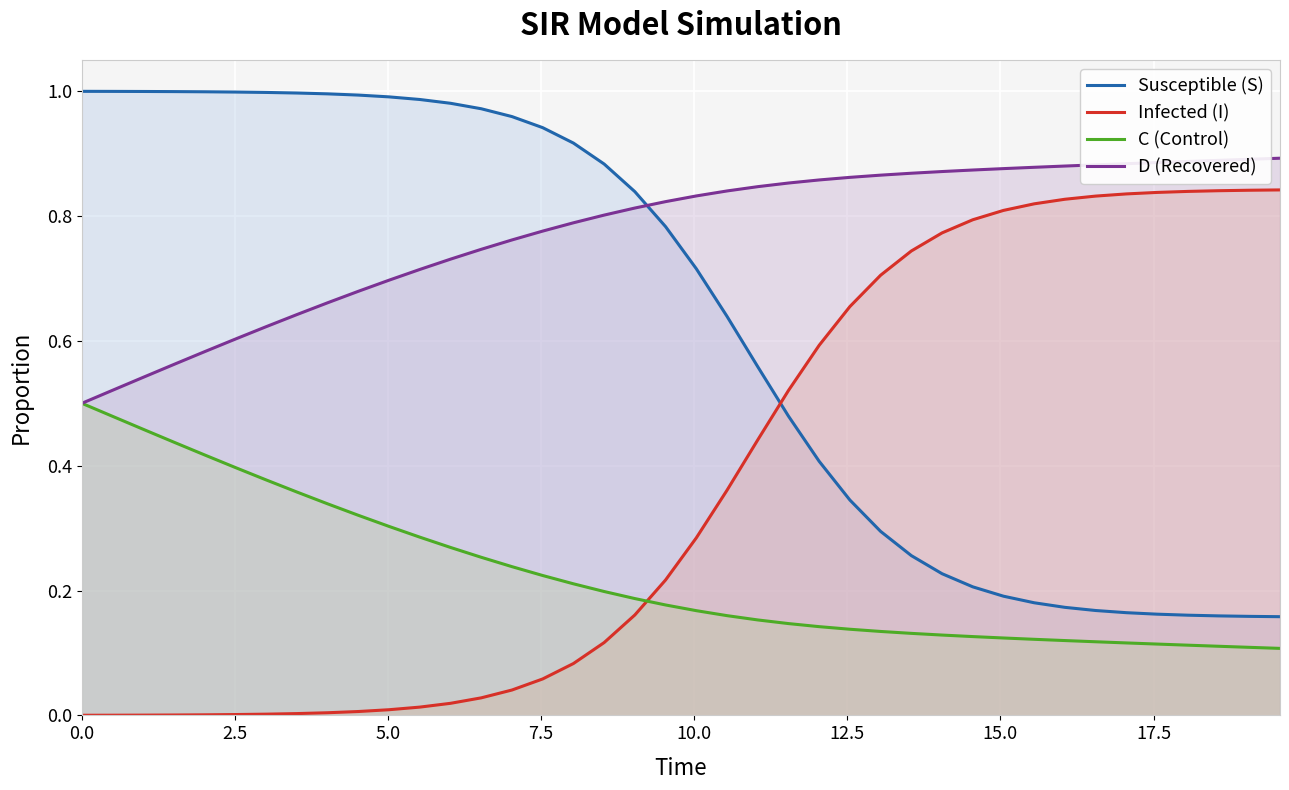

Which series has the largest total across all categories?

D (Recovered)